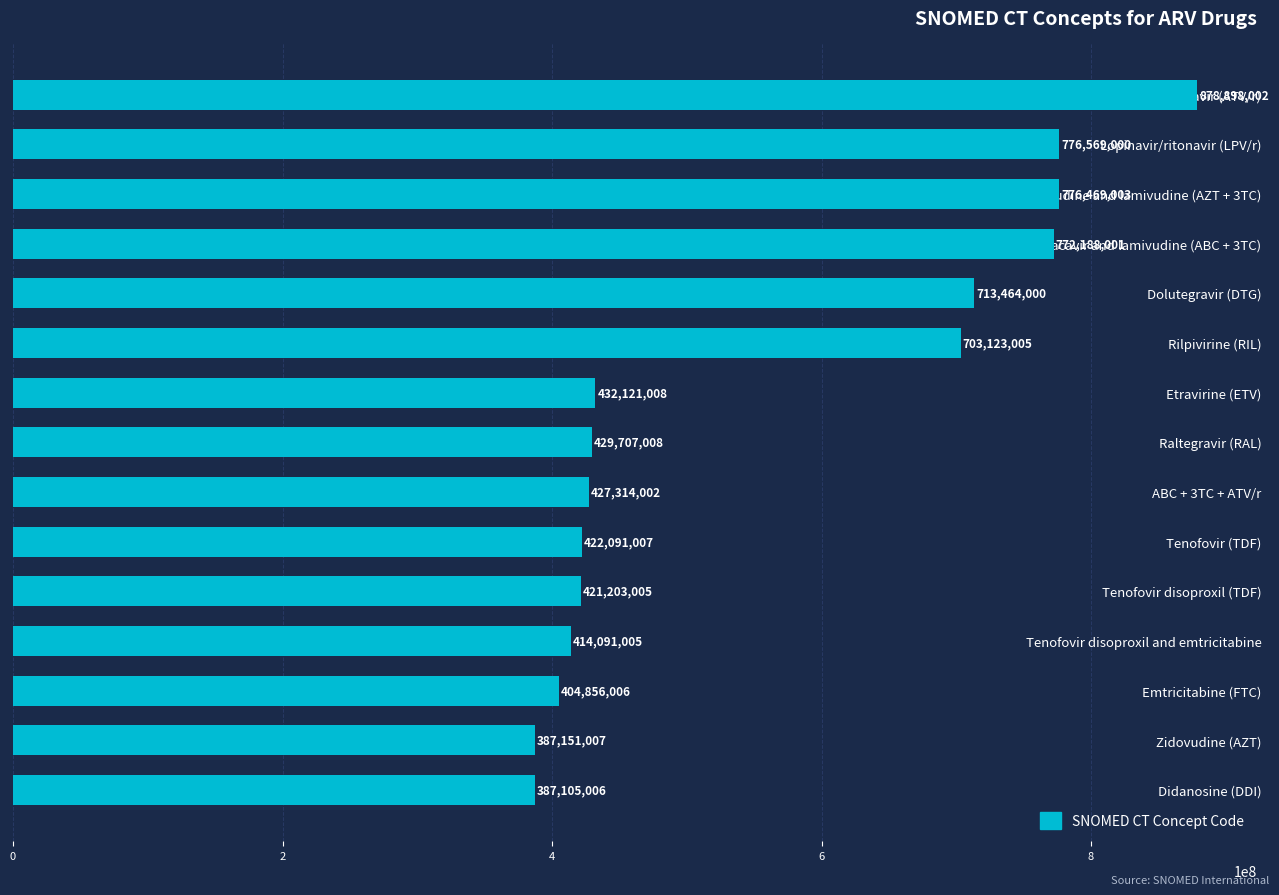

Which has a higher value, Raltegravir (RAL) or Tenofovir disoproxil (TDF)?

Raltegravir (RAL)